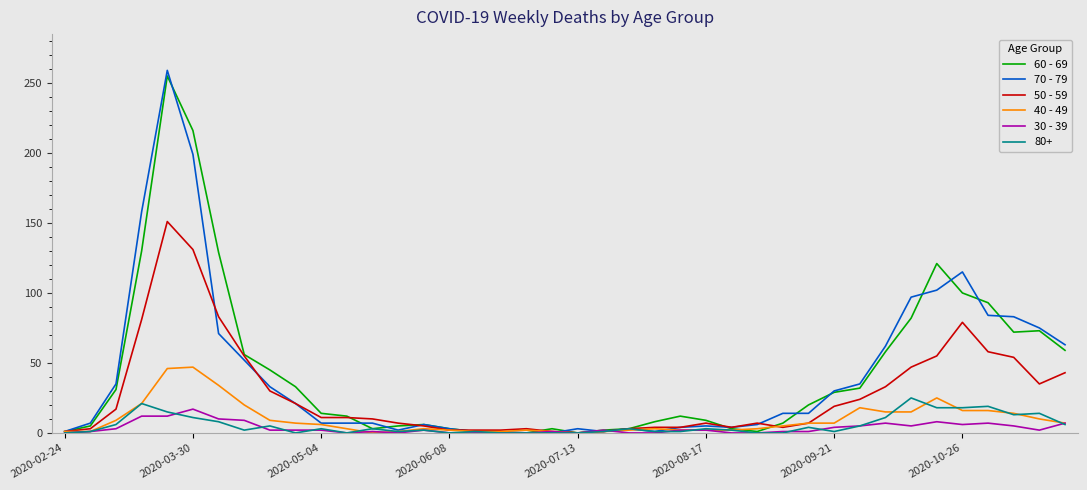

Which series has the largest range (max minus min)?

70 - 79